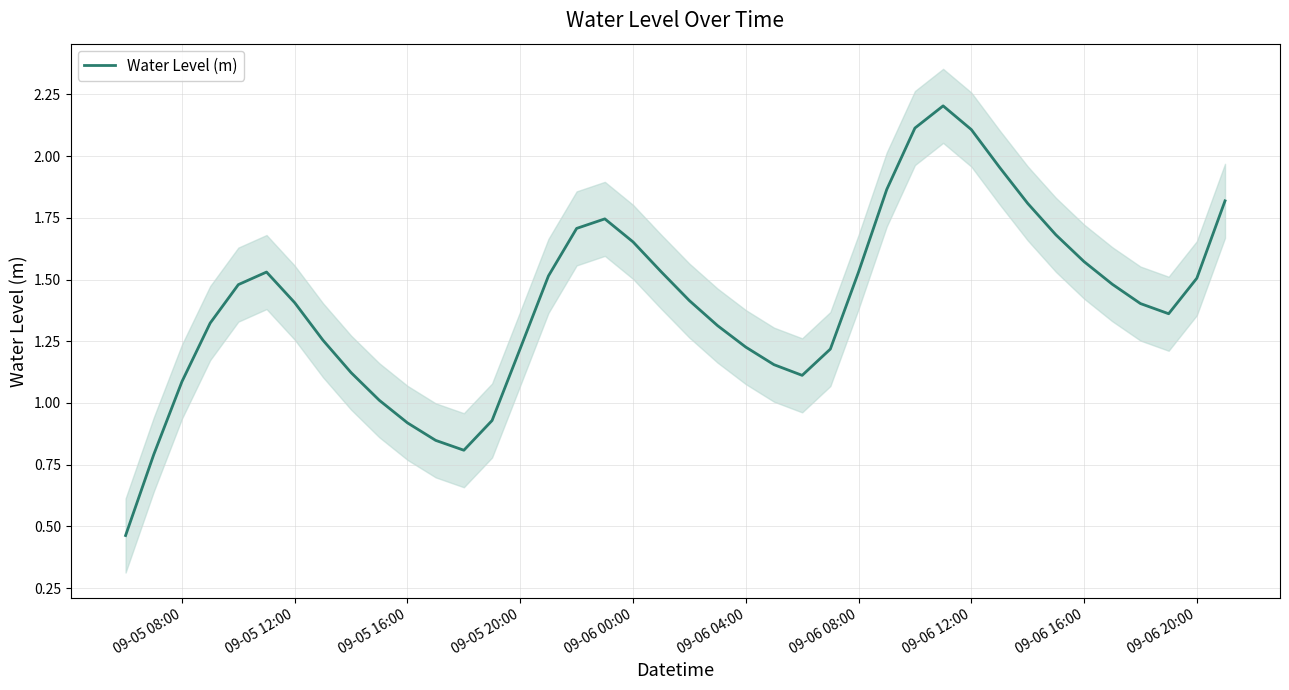

The Water Level (m) series shows 1.1 at 09-05 08:00. True or false?

True